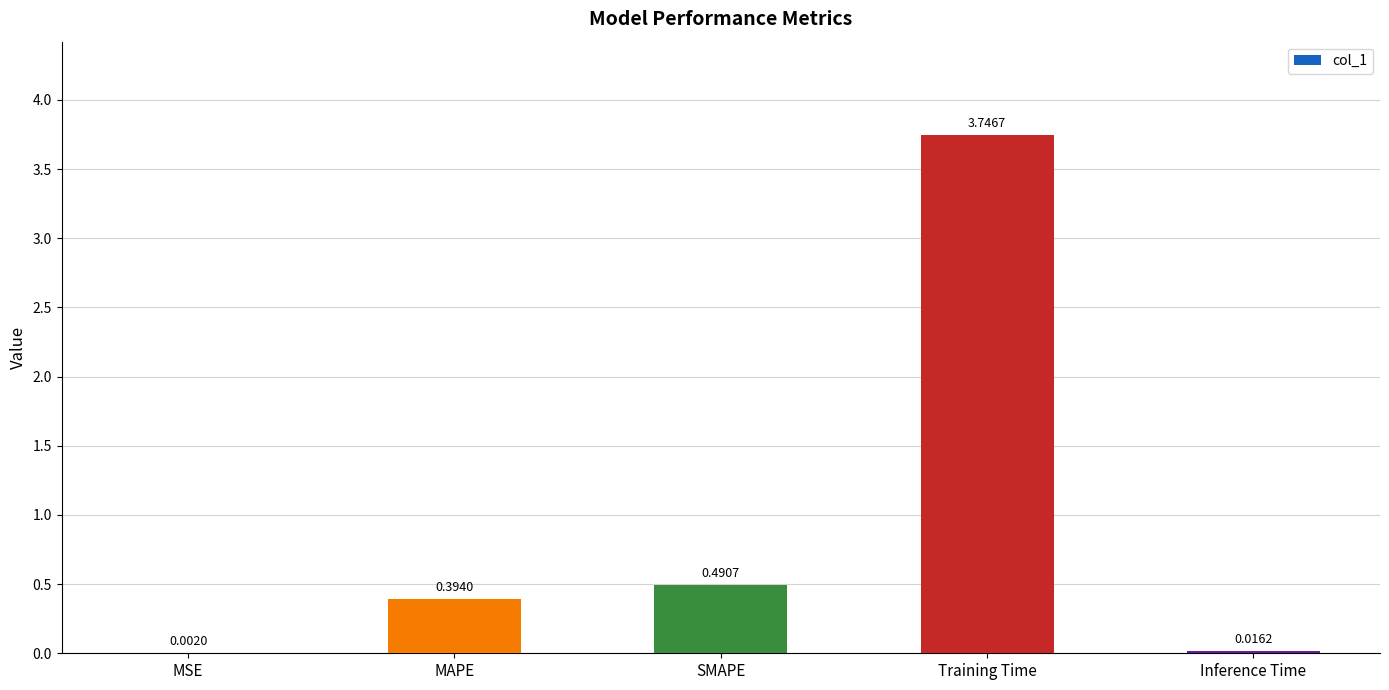

Where is the data nearest to the value 1?

SMAPE